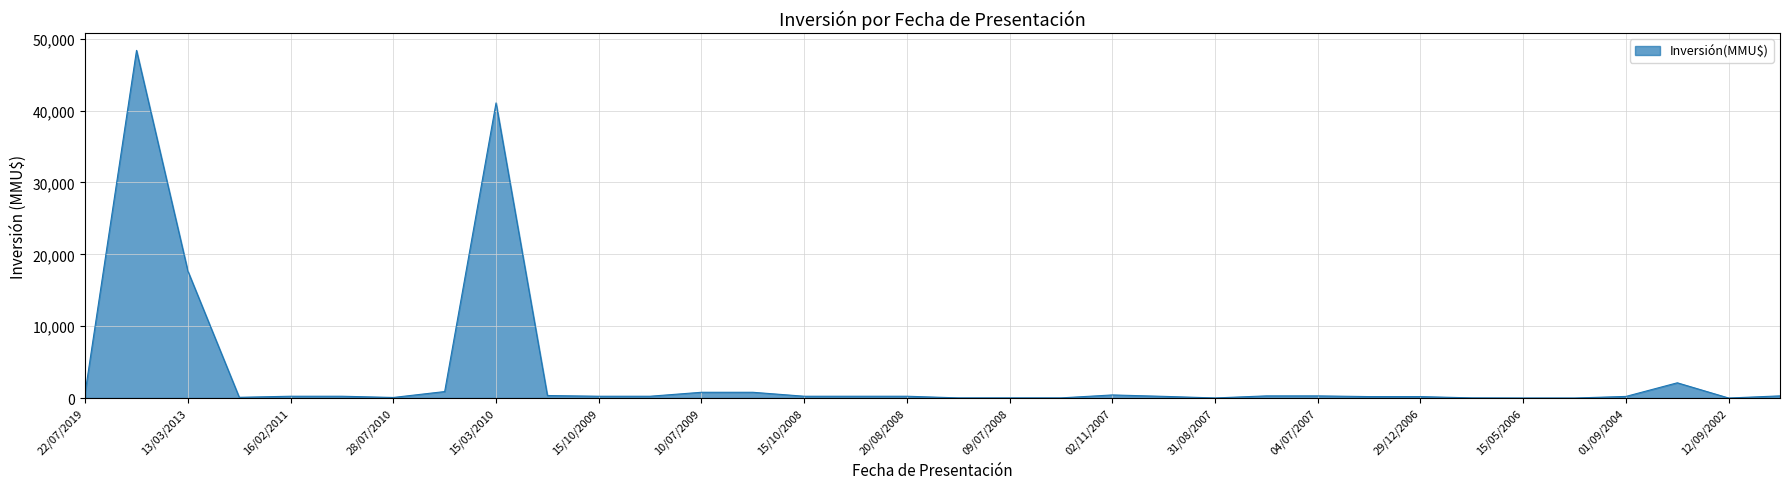

What is the maximum value shown in the chart?

48384